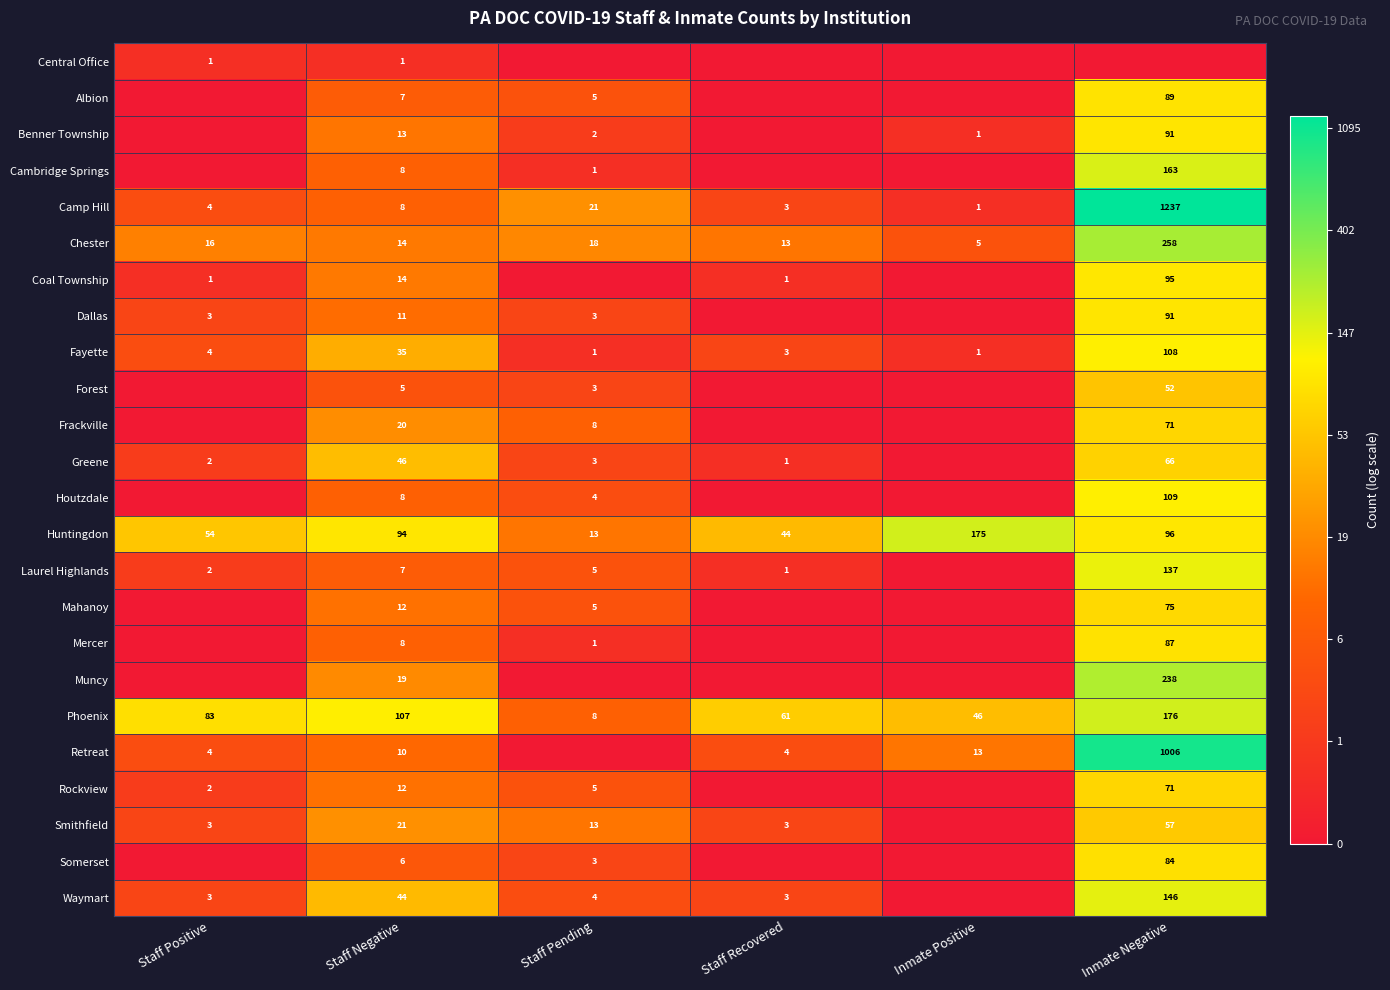

What is the sum of the Cambridge Springs values at Staff Pending and Inmate Negative?

164